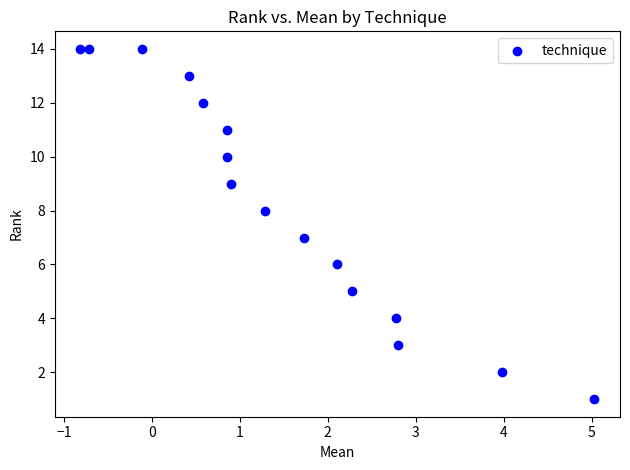

What is the range of Y values (max minus min)?

13